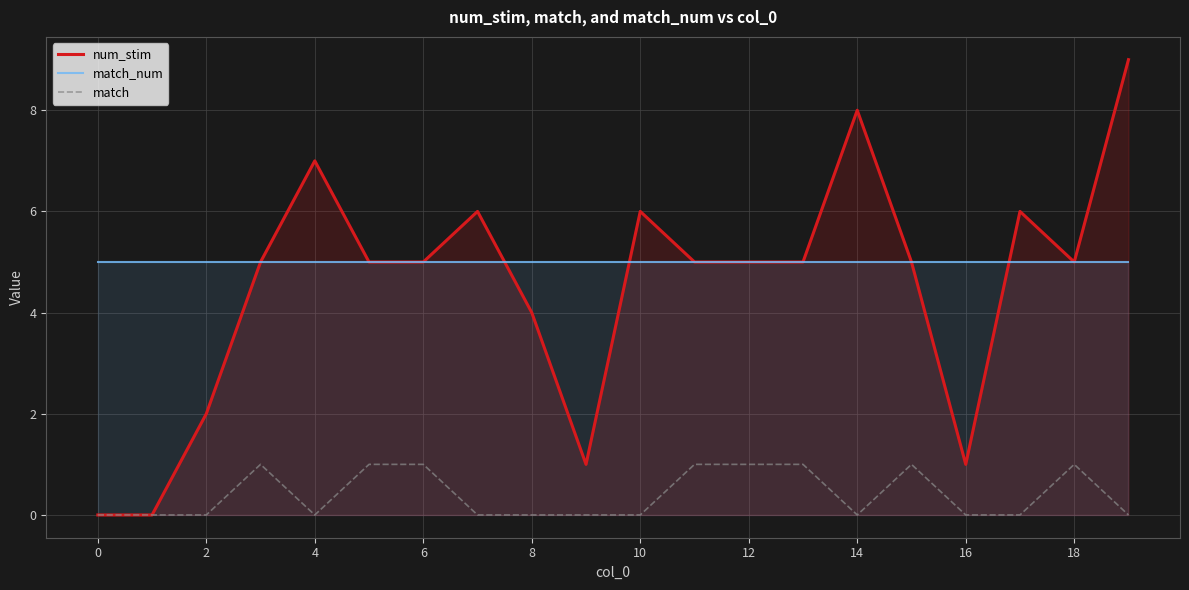

After their last crossing, which series has the higher values: num_stim or match_num?

num_stim